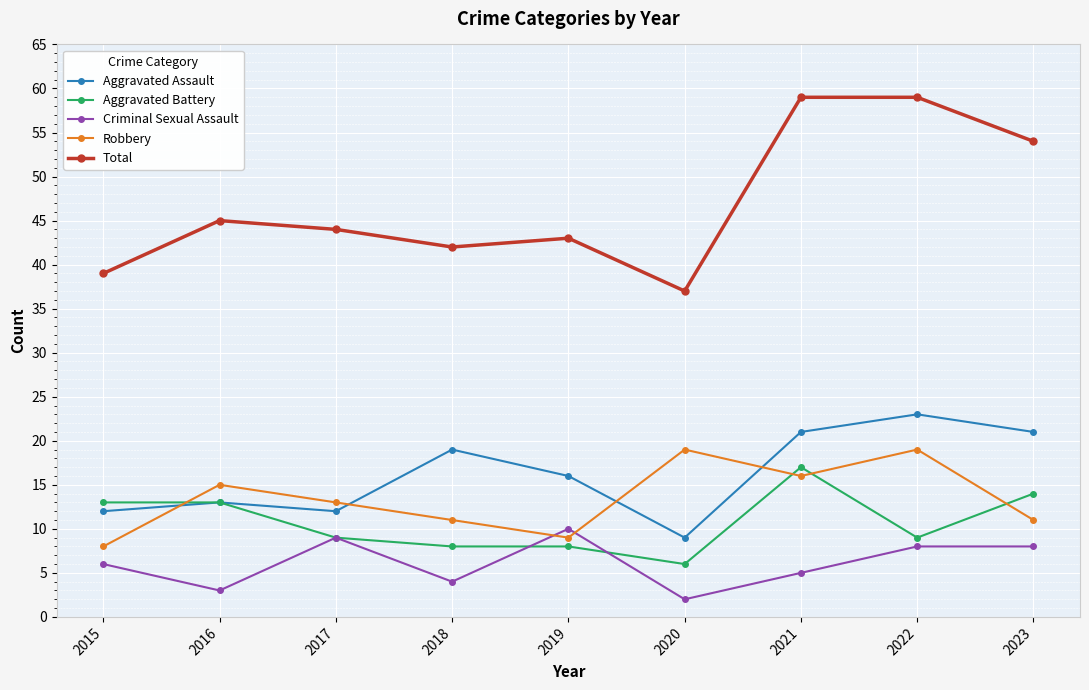

What are all the series names shown in the legend?

Aggravated Assault, Aggravated Battery, Criminal Sexual Assault, Robbery, Total